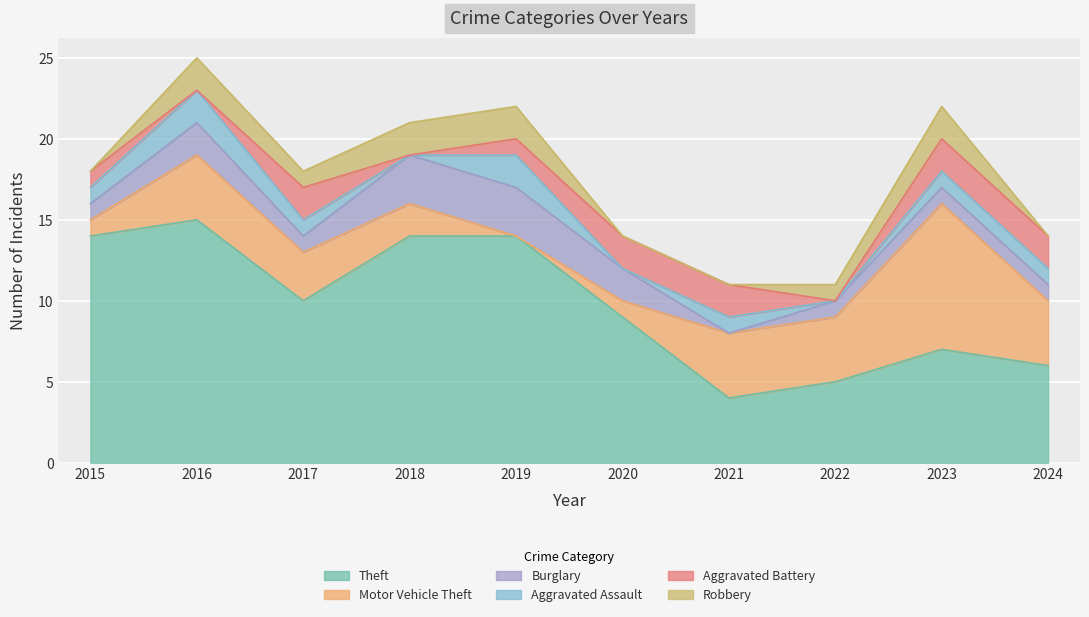

How many positive values does the Aggravated Assault series have?

7